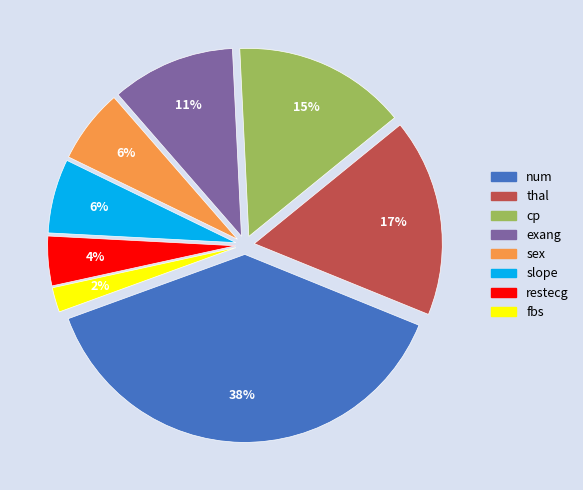

To the nearest percent, what is the average slice percentage?

12%